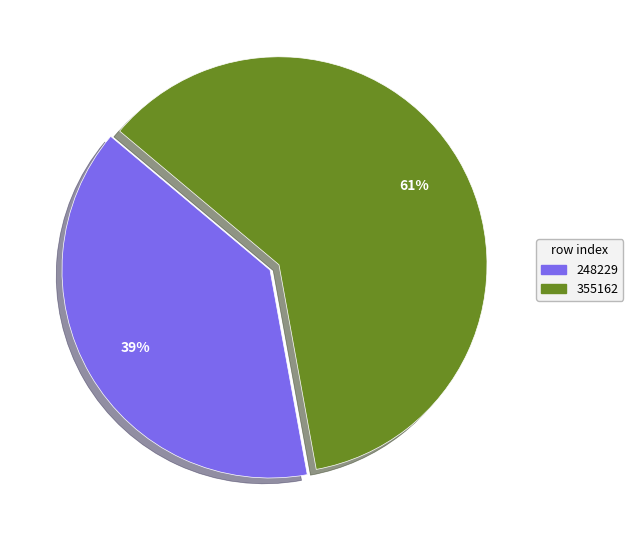

Is there a majority slice in this chart?

Yes